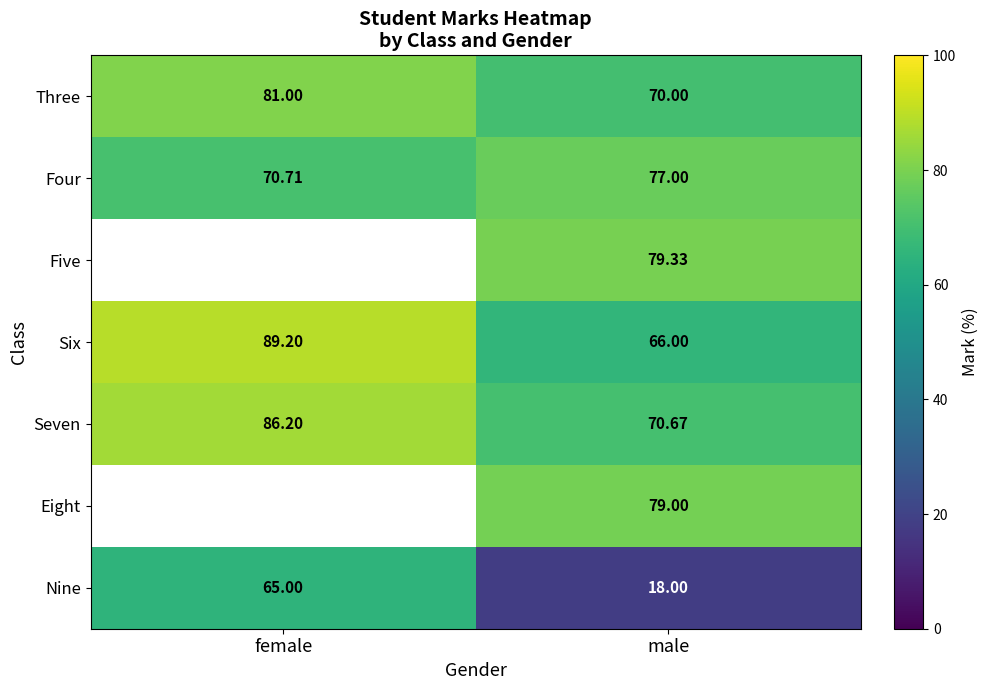

Where is Seven nearest to the value 78?

male